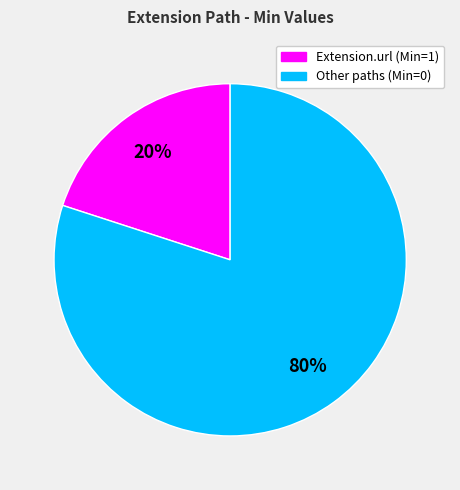

Does any single category account for the majority?

Yes